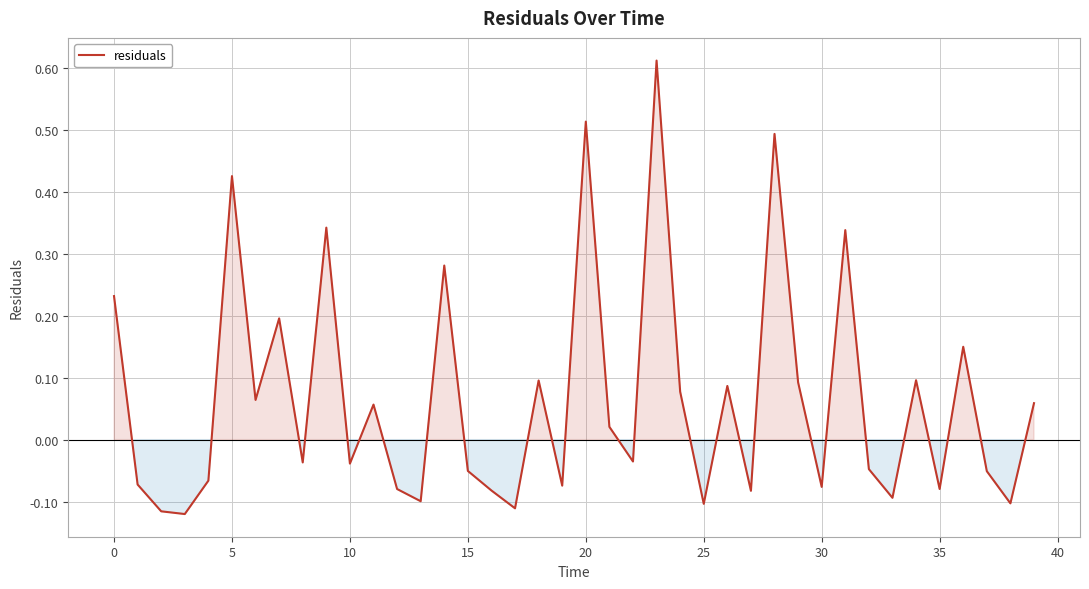

What is the difference between the maximum and minimum values?

0.7